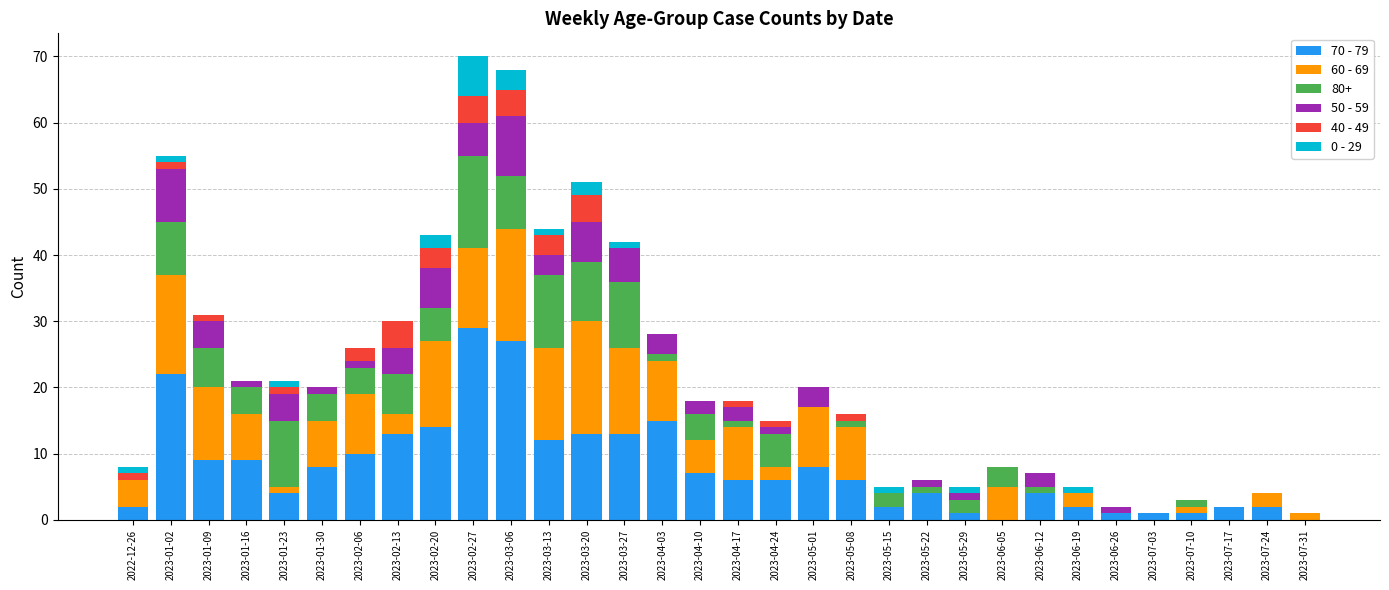

Which category has the highest value in the 70 - 79 series?

2023-02-27